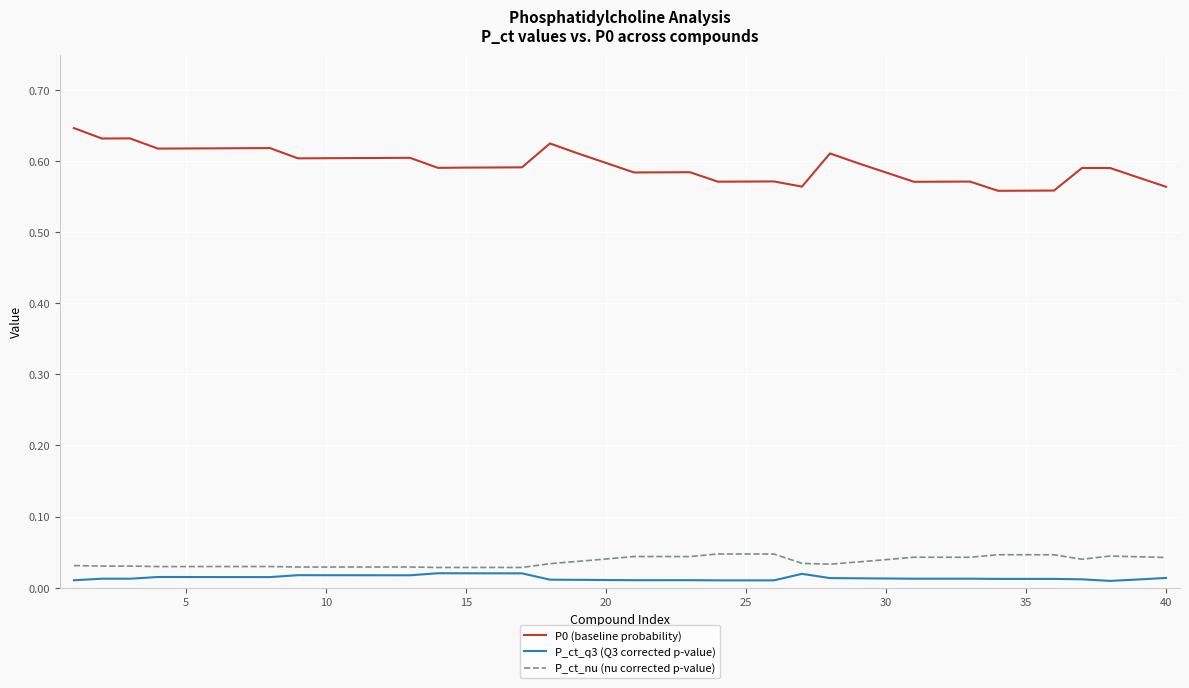

True or false: P0 (baseline probability) and P_ct_nu (nu corrected p-value) intersect in this chart.

False